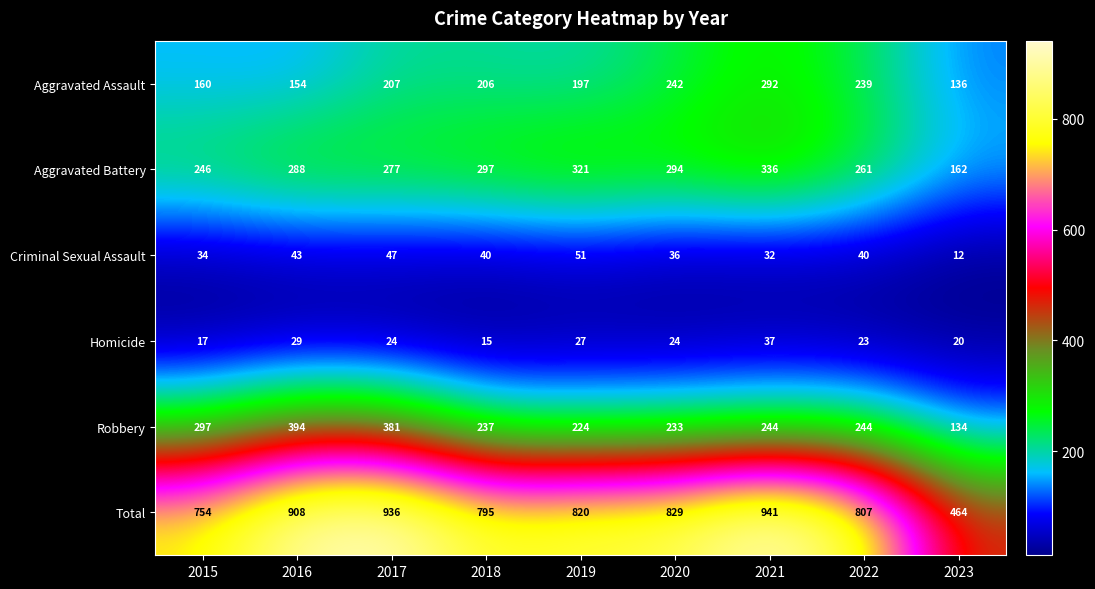

What is the sum of all Aggravated Assault values?

1833